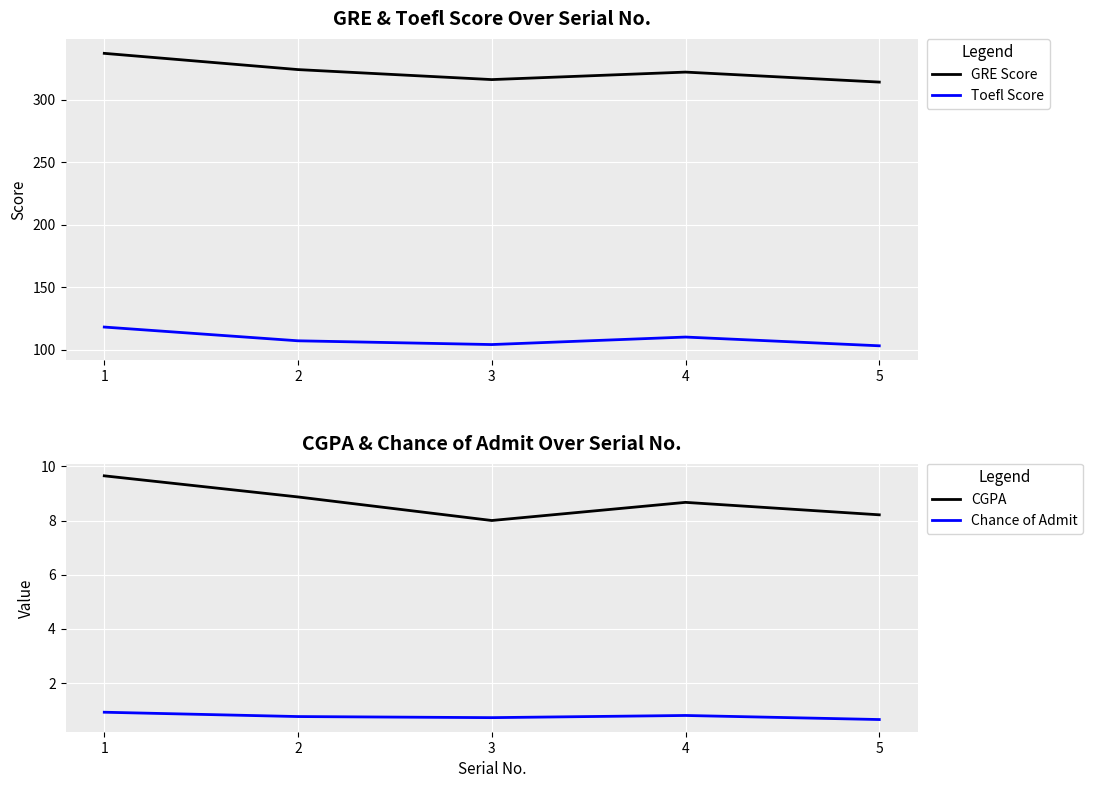

Where is the first local maximum for Chance of Admit?

4